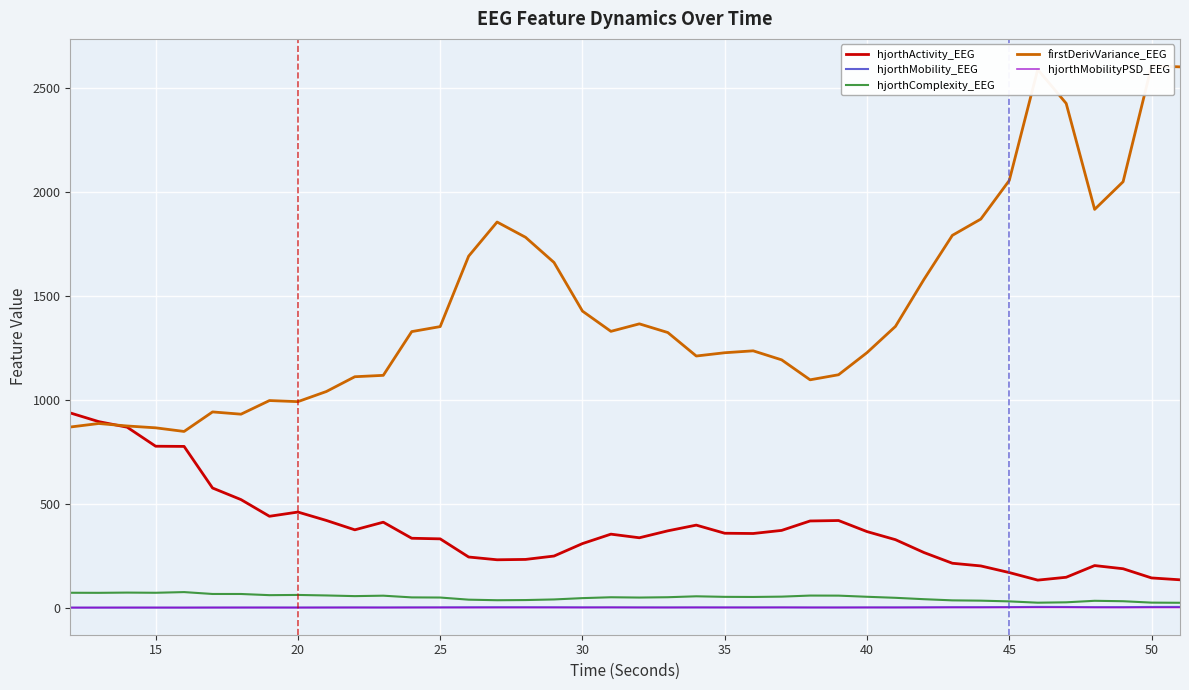

True or false: hjorthComplexity_EEG and hjorthActivity_EEG intersect in this chart.

False